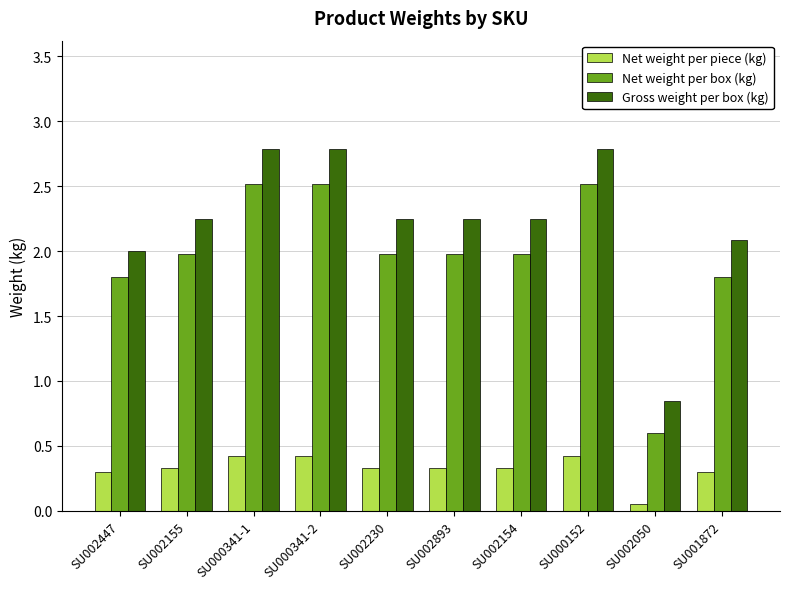

Which series changed the most between SU002154 and SU002050?

Gross weight per box (kg)